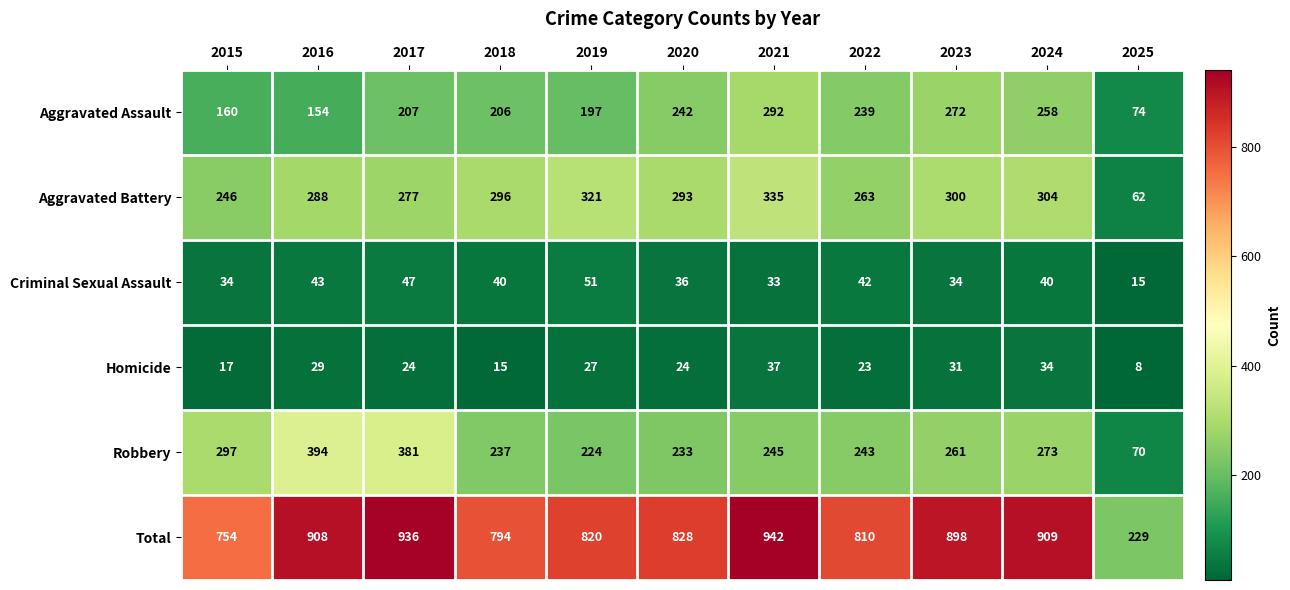

What is the difference between the highest and lowest values at 2023?

867